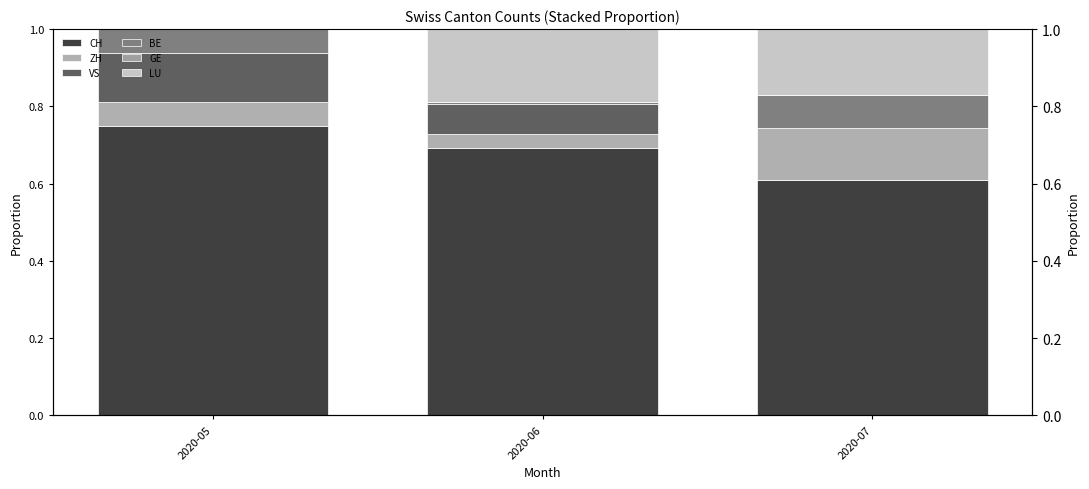

The value of LU at 2020-06 is 0.3. True or false?

False